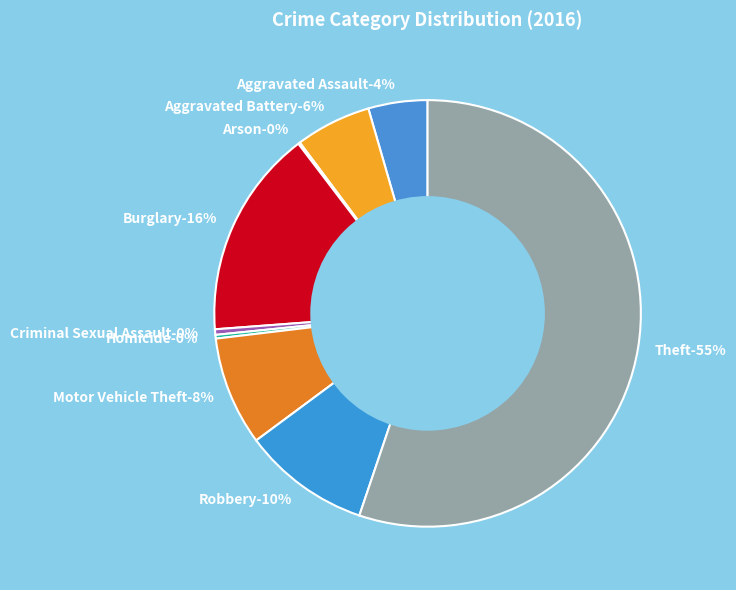

Is it true that Motor Vehicle Theft is 1% of the pie?

False